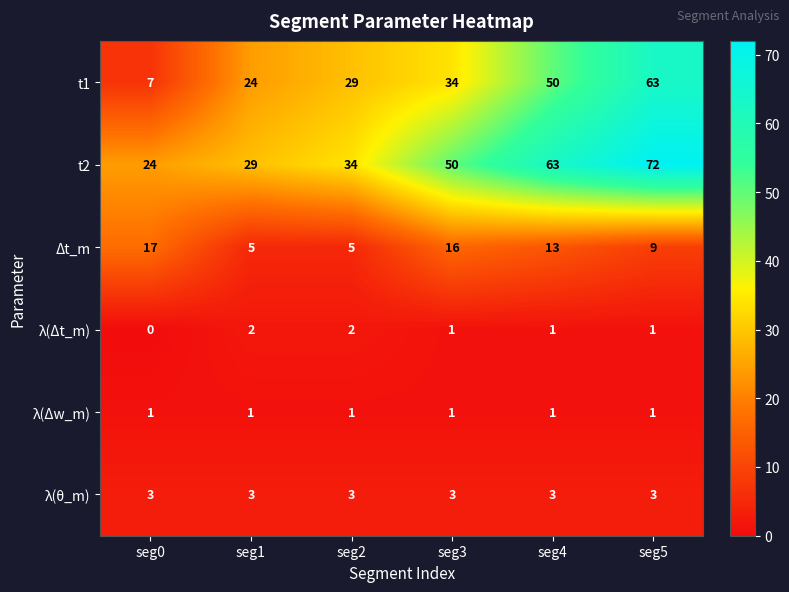

At which label is t2 closest to 48?

seg3